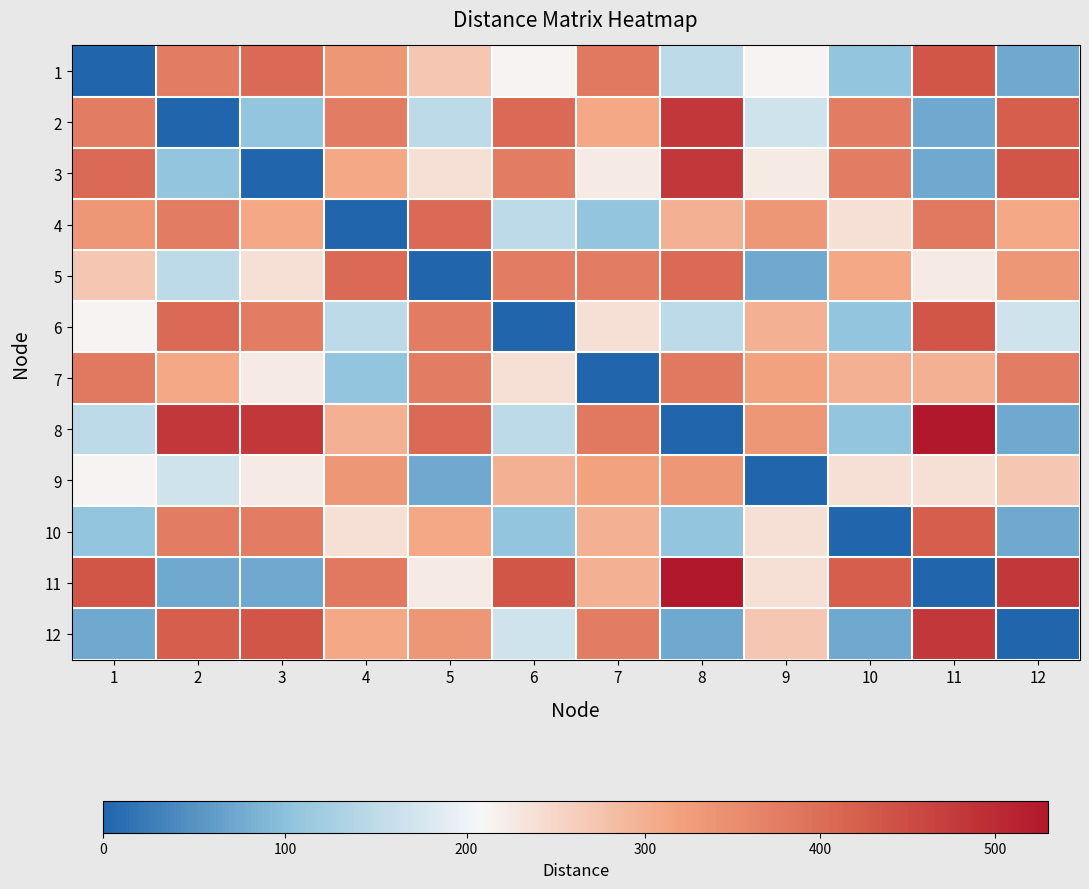

Reading left to right, transcribe all the data shown in this chart.

1: 1=0.0	2=375.0	3=403.9	4=335.4	5=270.4	6=212.1	7=382.4	8=150.0	9=212.1	10=106.1	11=437.3	12=75.0
2: 1=375.0	2=0.0	3=106.1	4=375.0	5=150.0	6=403.9	7=309.2	8=480.2	9=167.7	10=375.0	11=75.0	12=424.3
3: 1=403.9	2=106.1	3=0.0	4=309.2	5=237.2	6=375.0	7=225.0	8=480.2	9=225.0	10=375.0	11=75.0	12=437.3
4: 1=335.4	2=375.0	3=309.2	4=0.0	5=403.9	6=150.0	7=106.1	8=300.0	9=335.4	10=237.2	11=382.4	12=309.2
5: 1=270.4	2=150.0	3=237.2	4=403.9	5=0.0	6=375.0	7=375.0	8=403.9	9=75.0	10=309.2	11=225.0	12=335.4
6: 1=212.1	2=403.9	3=375.0	4=150.0	5=375.0	6=0.0	7=237.2	8=150.0	9=300.0	10=106.1	11=437.3	12=167.7
7: 1=382.4	2=309.2	3=225.0	4=106.1	5=375.0	6=237.2	7=0.0	8=382.4	9=318.2	10=300.0	11=300.0	12=375.0
8: 1=150.0	2=480.2	3=480.2	4=300.0	5=403.9	6=150.0	7=382.4	8=0.0	9=335.4	10=106.1	11=530.3	12=75.0
9: 1=212.1	2=167.7	3=225.0	4=335.4	5=75.0	6=300.0	7=318.2	8=335.4	9=0.0	10=237.2	11=237.2	12=270.4
10: 1=106.1	2=375.0	3=375.0	4=237.2	5=309.2	6=106.1	7=300.0	8=106.1	9=237.2	10=0.0	11=424.3	12=75.0
11: 1=437.3	2=75.0	3=75.0	4=382.4	5=225.0	6=437.3	7=300.0	8=530.3	9=237.2	10=424.3	11=0.0	12=480.2
12: 1=75.0	2=424.3	3=437.3	4=309.2	5=335.4	6=167.7	7=375.0	8=75.0	9=270.4	10=75.0	11=480.2	12=0.0